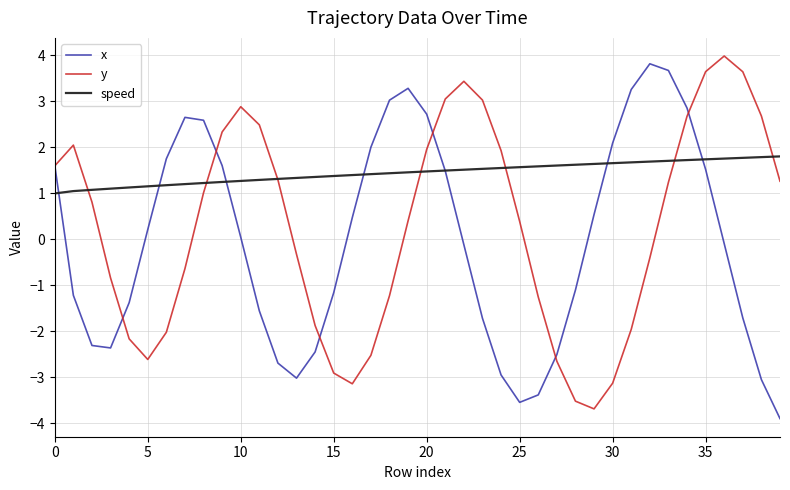

List the series in order of their overall mean, lowest first.

x, y, speed